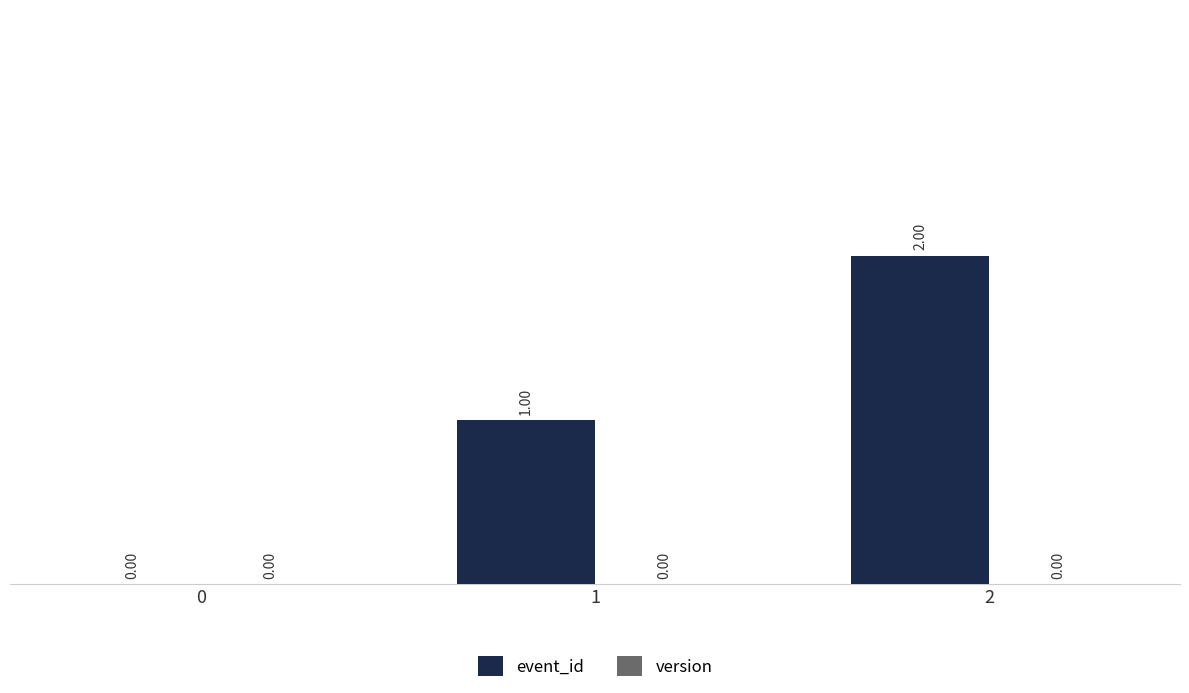

What is the sum of the values at 2 and 1?

3